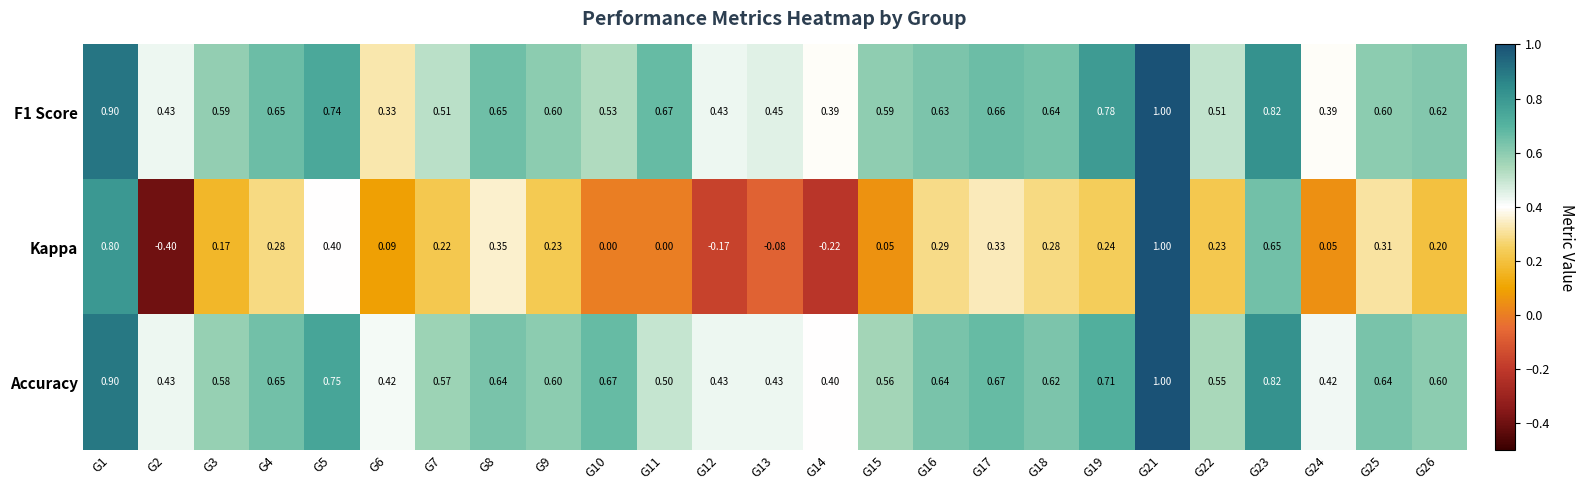

Which series has the largest range (max minus min)?

Kappa